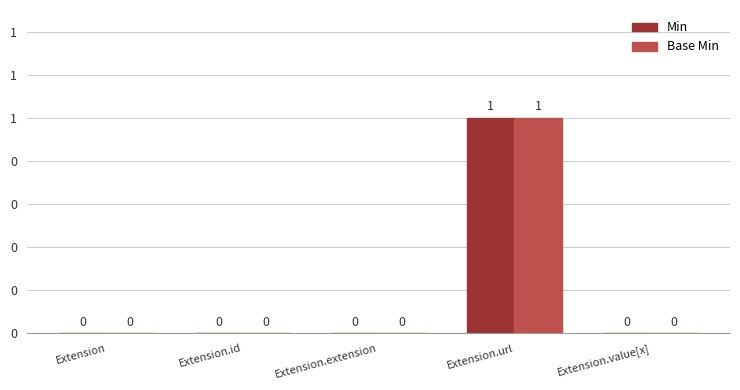

Are the bars horizontal?

No